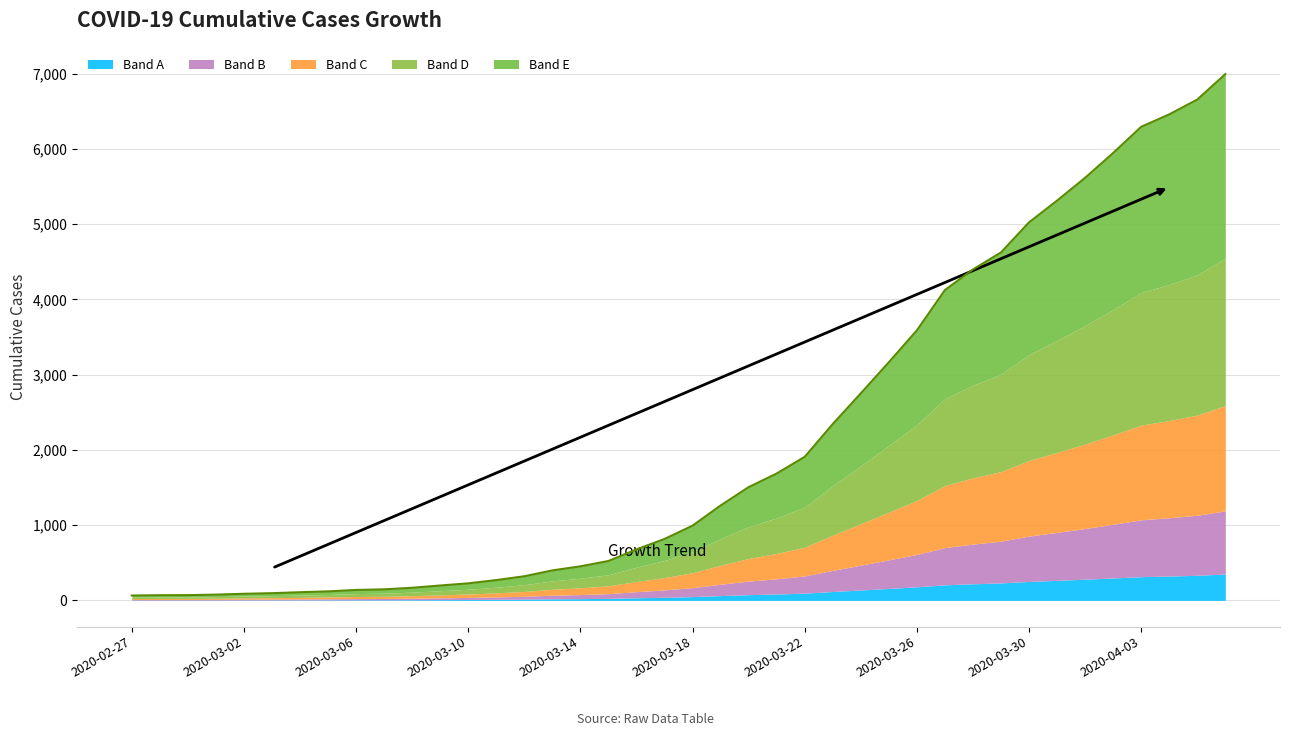

What is the label of the 1st point from the right?

2020-04-06